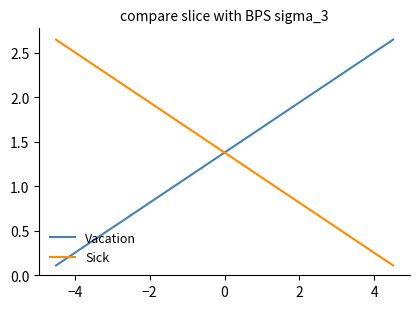

True or false: Sick and Vacation cross at least once.

True